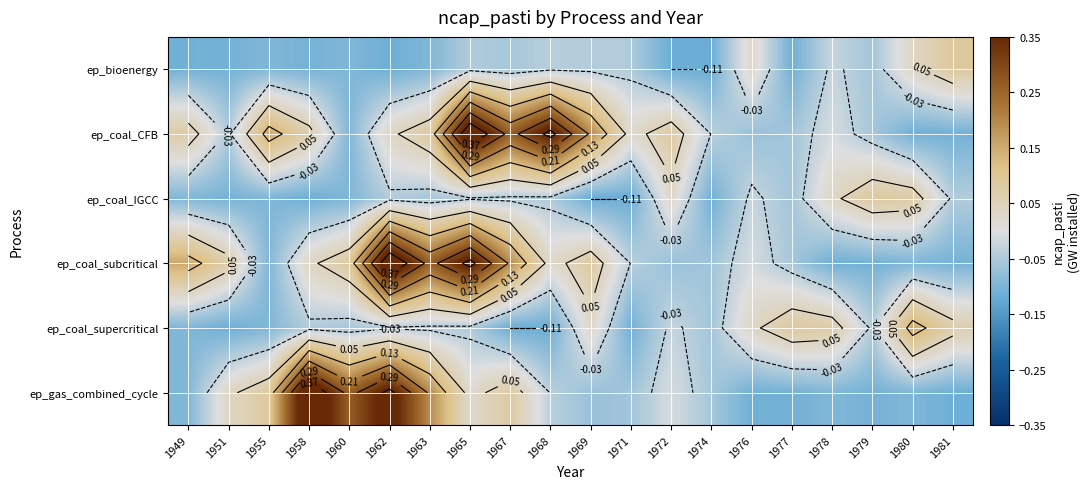

What is the difference between the ep_coal_IGCC values at 1981 and 1978?

0.1